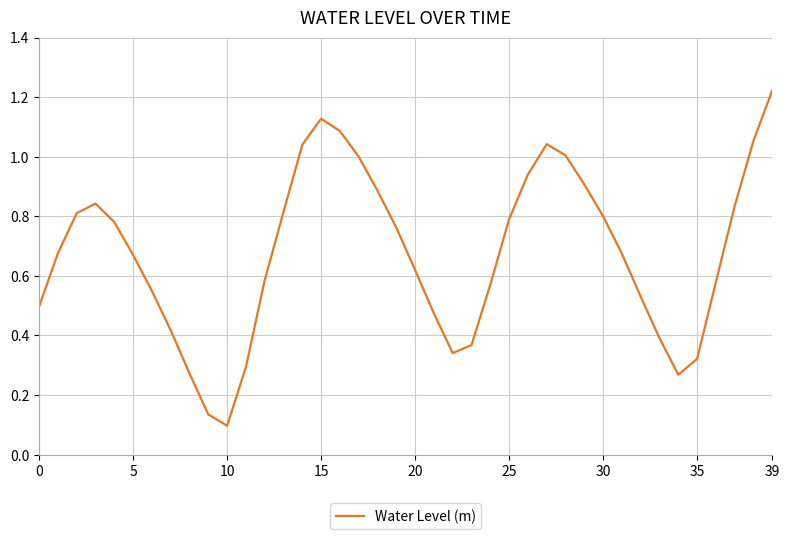

Does the chart display data point markers on the line(s)?

No